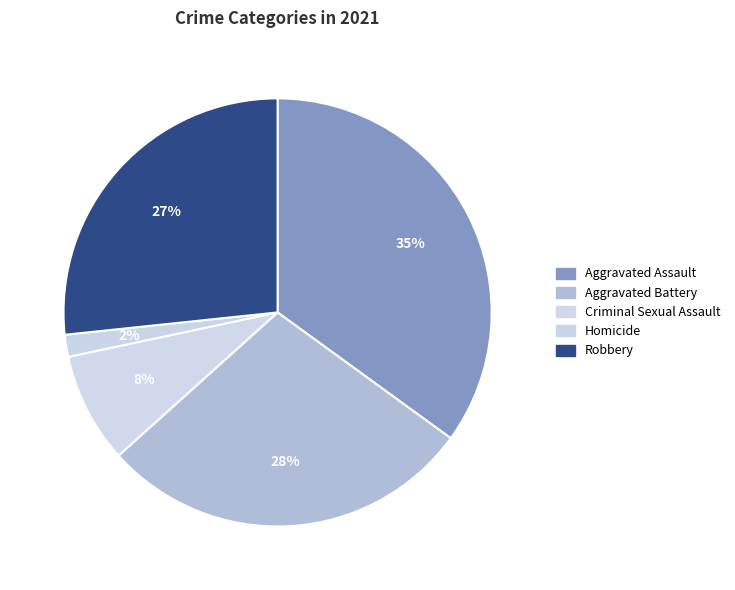

How many segments does this pie chart have?

5